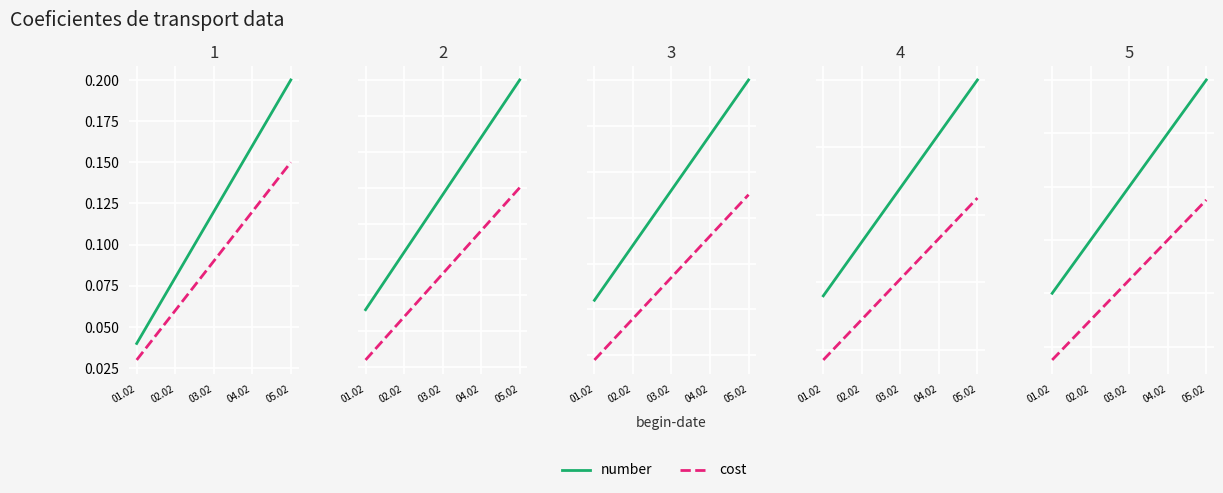

True or false: number has more than 0 interior local peaks.

False